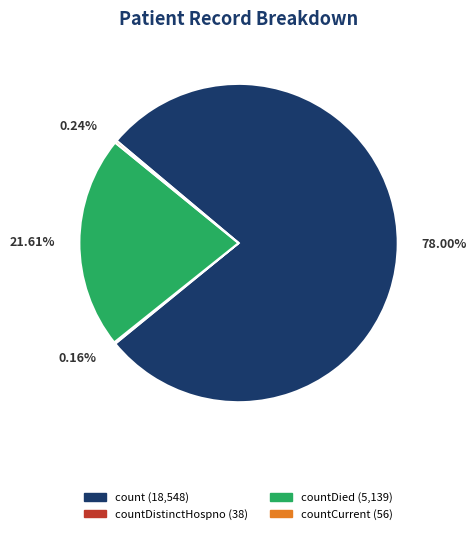

Is there any slice that represents more than half of the pie?

Yes